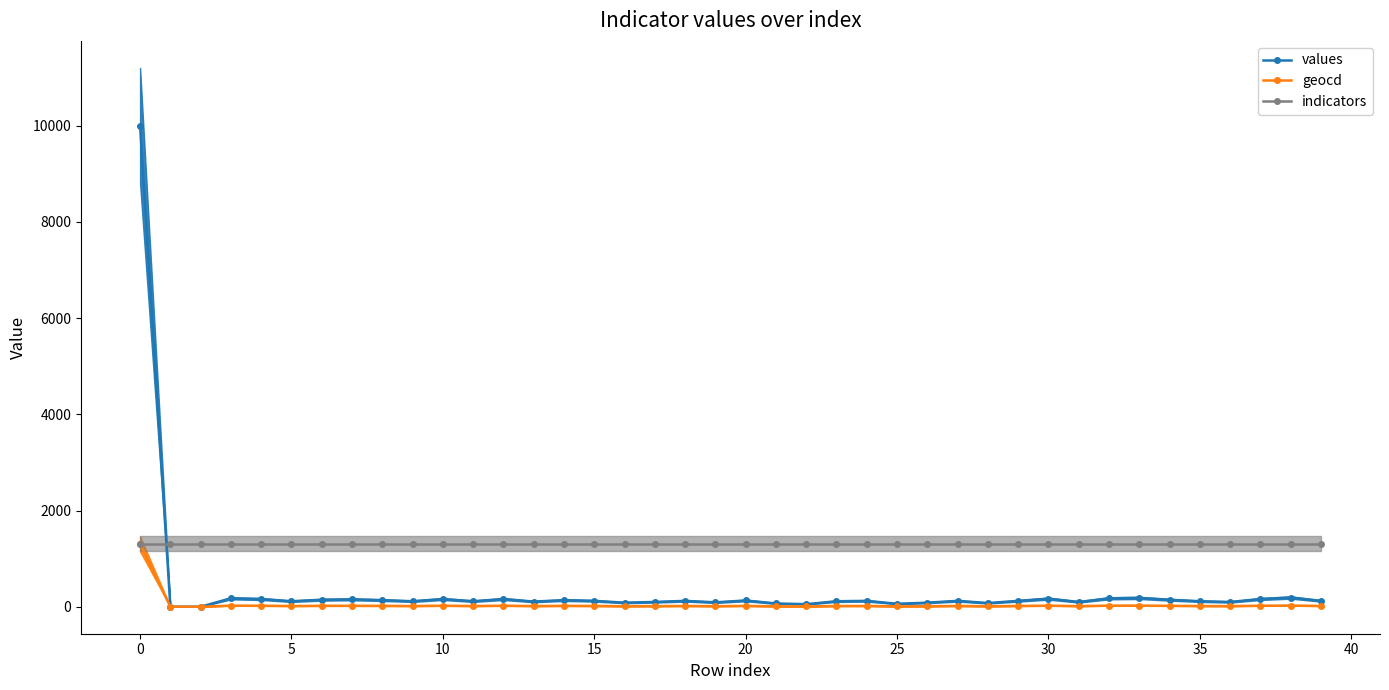

Which series has the largest range (max minus min)?

values